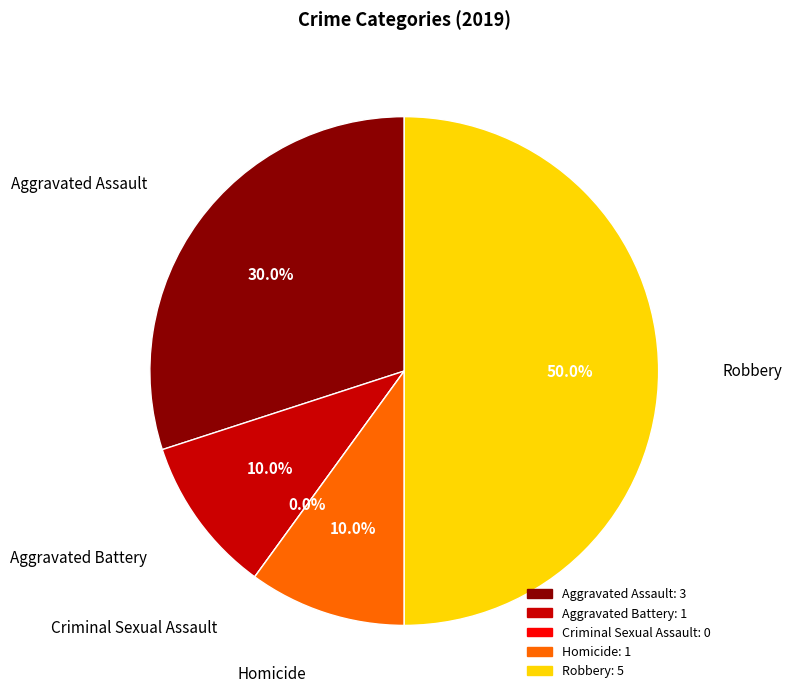

Does Robbery represent more than half of the total?

No